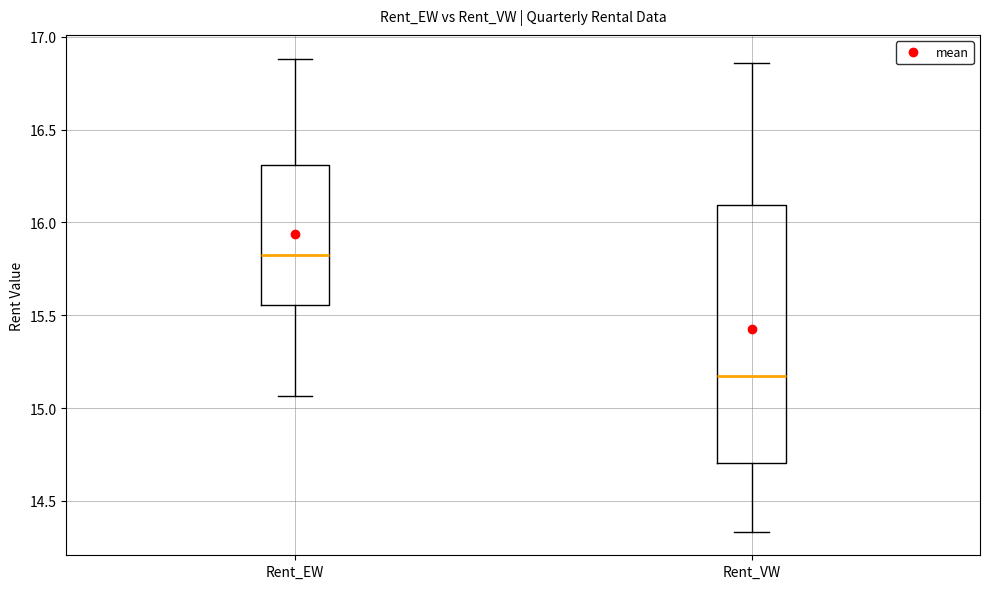

Where does the lower whisker of the box for Rent_VW end on the y-axis? The values are not printed on the chart, so give them approximately, as read against the axis.

14.35